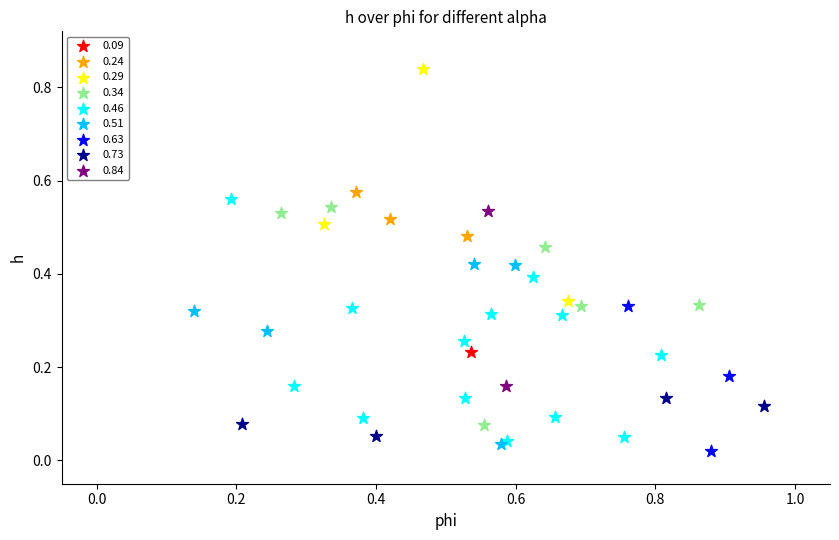

What are all the series names shown in the legend?

0.09, 0.24, 0.29, 0.34, 0.46, 0.51, 0.63, 0.73, 0.84